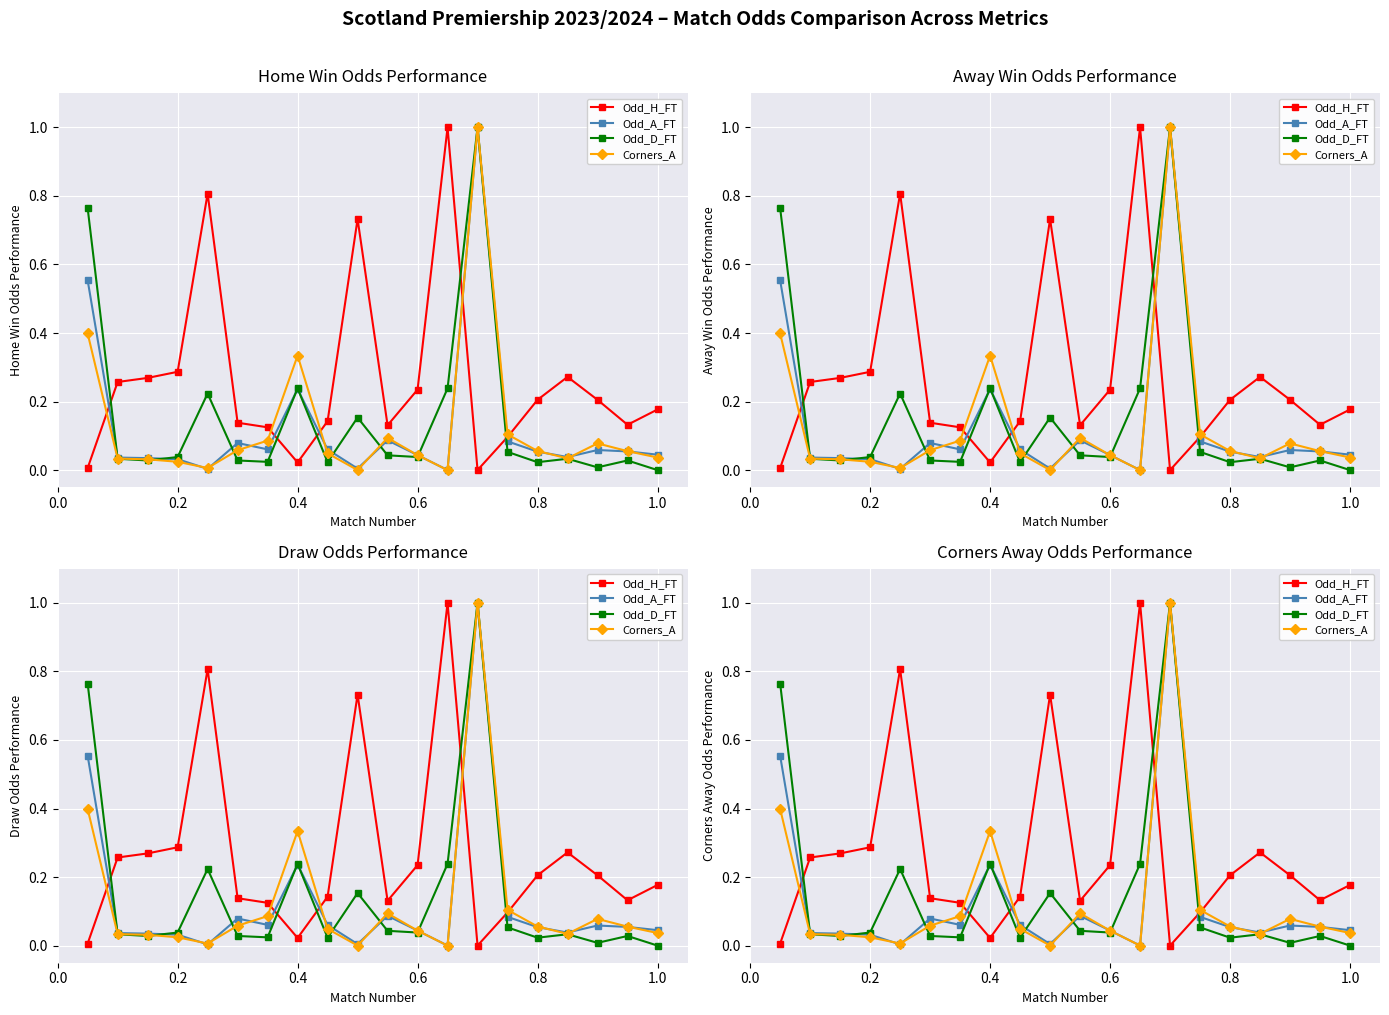

Reading left to right, what are all the values shown in this chart?

Odd_H_FT: 0.0	0.3	0.3	0.3	0.8	0.1	0.1	0.0	0.1	0.7	0.1	0.2	1.0	0.0	0.1	0.2	0.3	0.2	0.1	0.2
Odd_A_FT: 0.6	0.0	0.0	0.0	0.0	0.1	0.1	0.2	0.1	0.0	0.1	0.0	0.0	1.0	0.1	0.1	0.0	0.1	0.1	0.0
Odd_D_FT: 0.8	0.0	0.0	0.0	0.2	0.0	0.0	0.2	0.0	0.2	0.0	0.0	0.2	1.0	0.1	0.0	0.0	0.0	0.0	0.0
Corners_A: 0.4	0.0	0.0	0.0	0.0	0.1	0.1	0.3	0.0	0.0	0.1	0.0	0.0	1.0	0.1	0.1	0.0	0.1	0.1	0.0